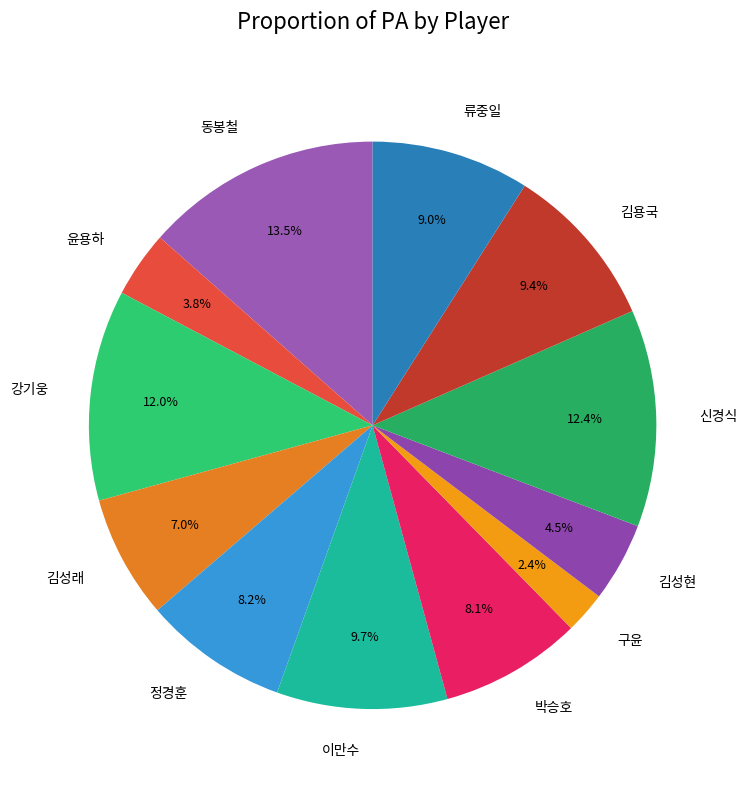

Which has a higher value, 구윤 or 김성래?

김성래